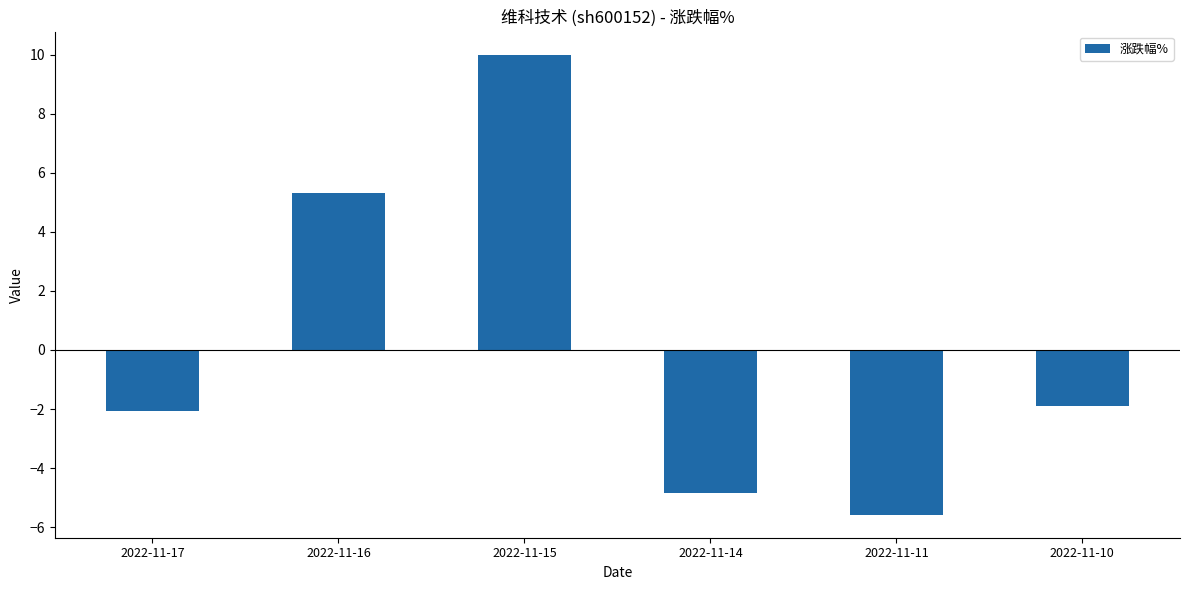

At which label does the data first exceed -1?

2022-11-16